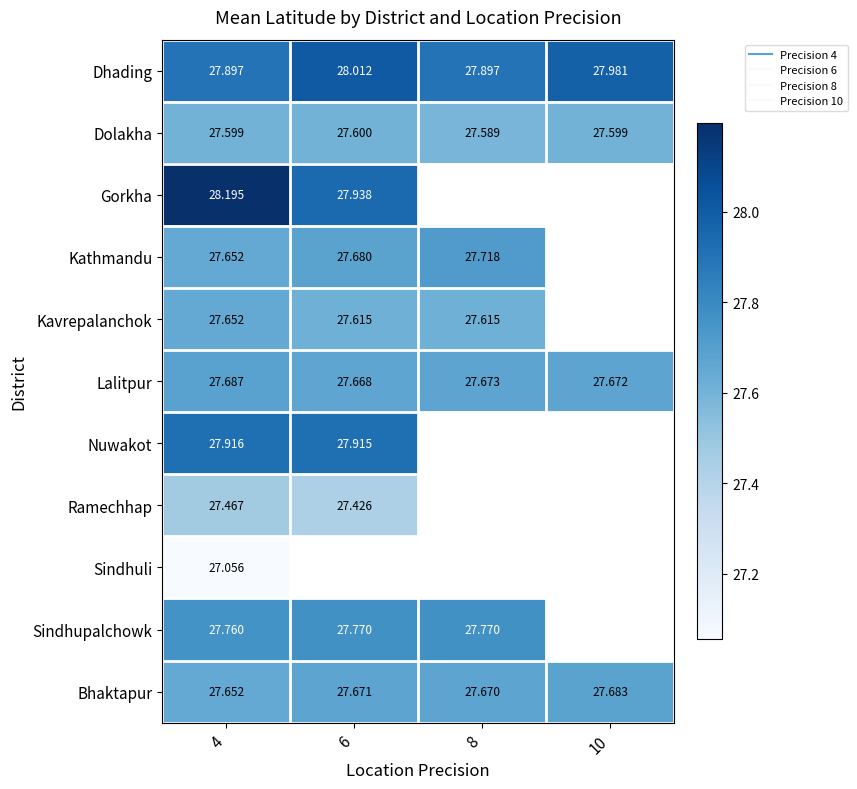

Where is Kathmandu nearest to the value 27?

4